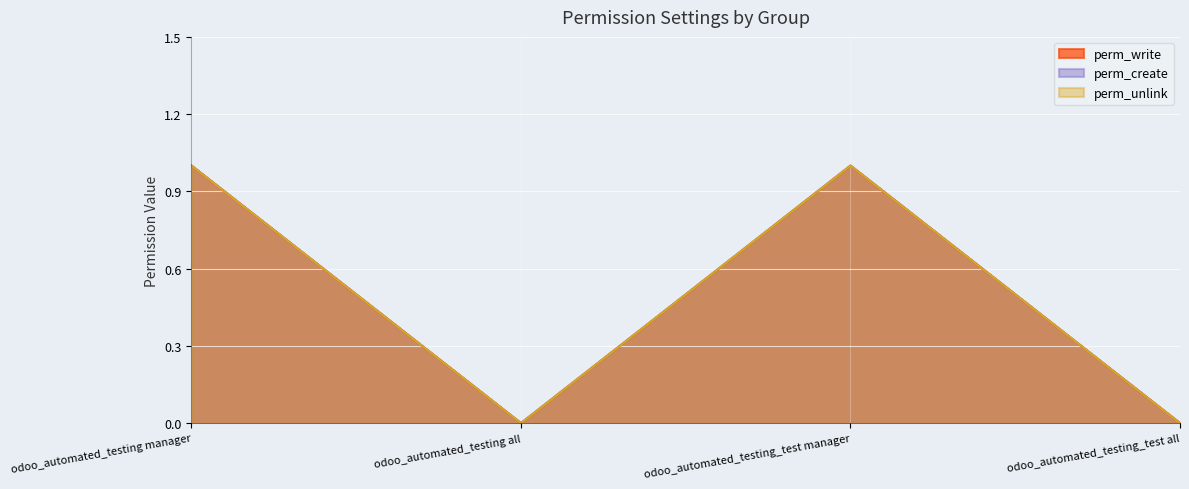

Reading left to right, extract all data points from this chart.

perm_write: odoo_automated_testing manager=1	odoo_automated_testing all=0	odoo_automated_testing_test manager=1	odoo_automated_testing_test all=0
perm_create: odoo_automated_testing manager=1	odoo_automated_testing all=0	odoo_automated_testing_test manager=1	odoo_automated_testing_test all=0
perm_unlink: odoo_automated_testing manager=1	odoo_automated_testing all=0	odoo_automated_testing_test manager=1	odoo_automated_testing_test all=0